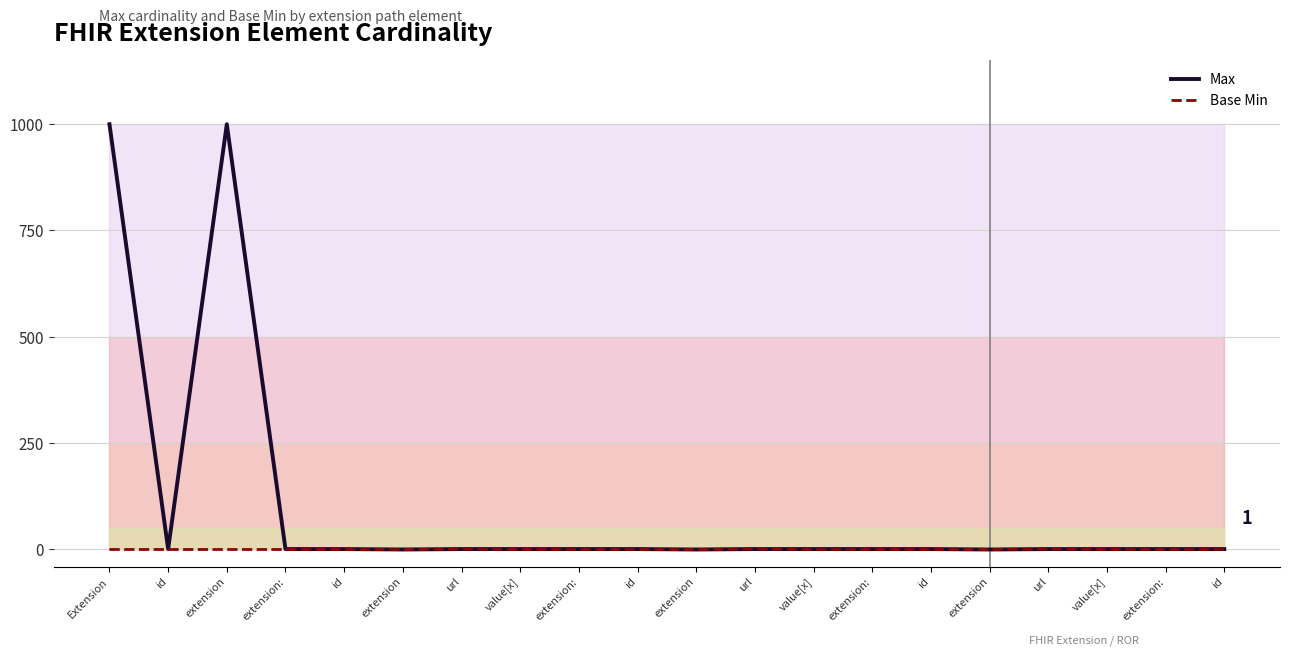

What are all the series names shown in the legend?

Max, Base Min